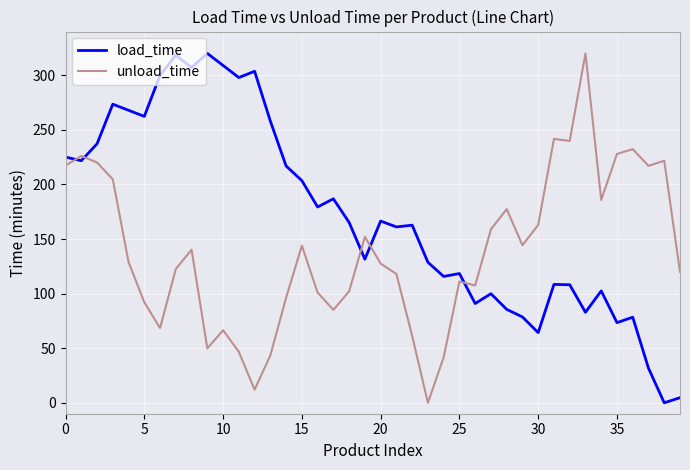

Which series has the largest total across all categories?

load_time